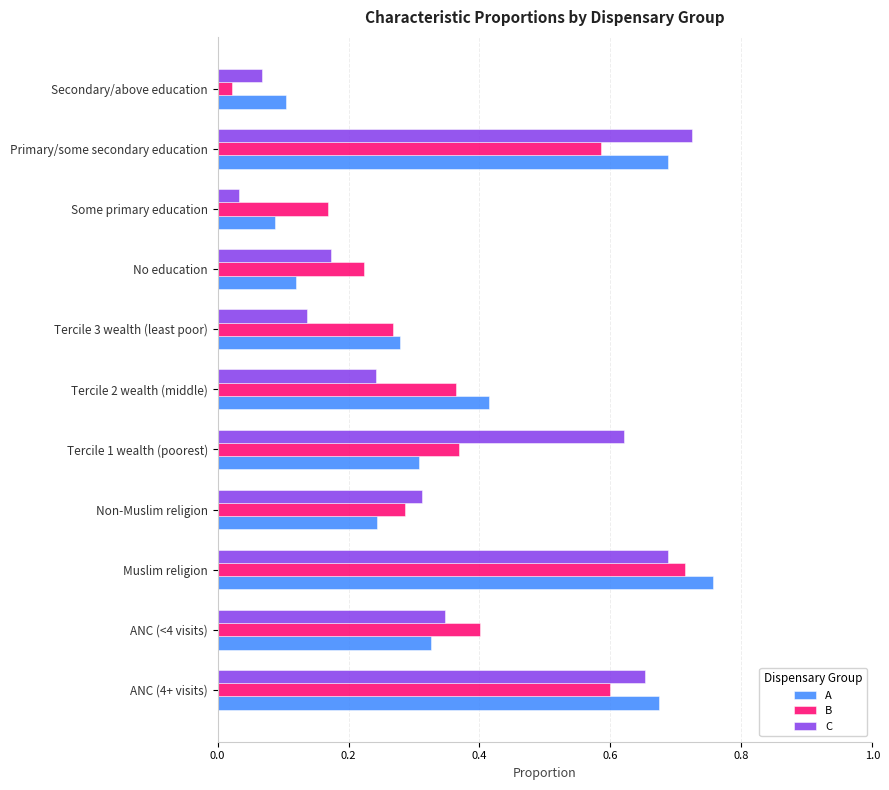

Where is C nearest to the value 0?

Some primary education